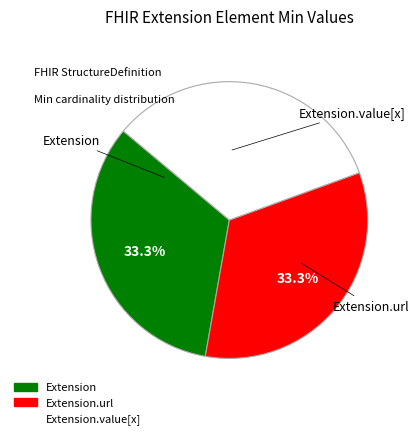

Does any single category account for the majority?

No